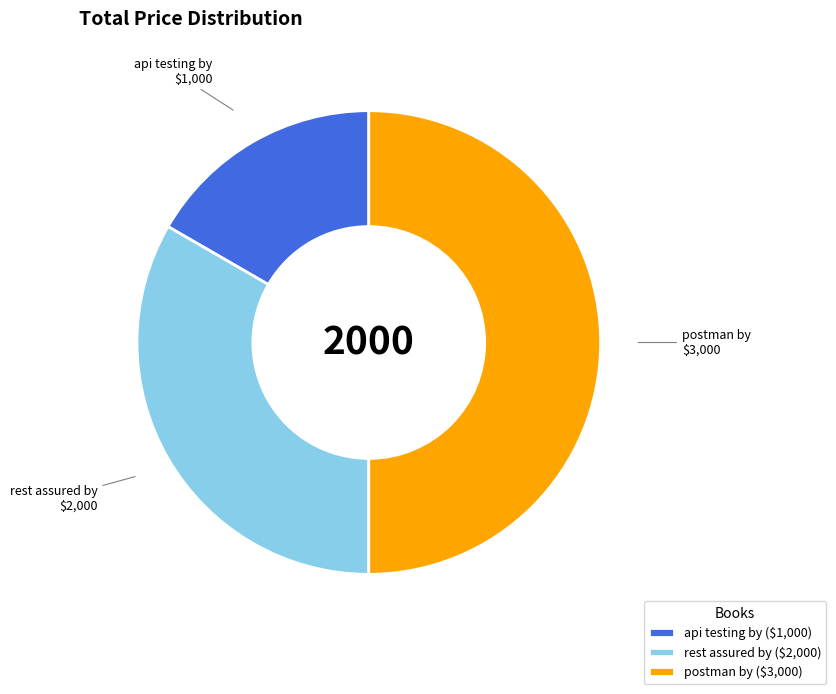

True or false: postman by accounts for 50% of the total.

True